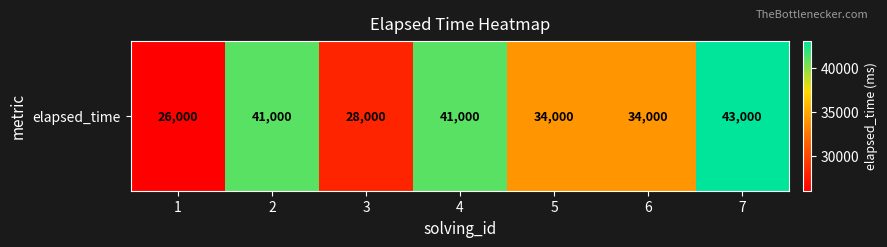

What is the sum of the values at 6 and 5?

68000